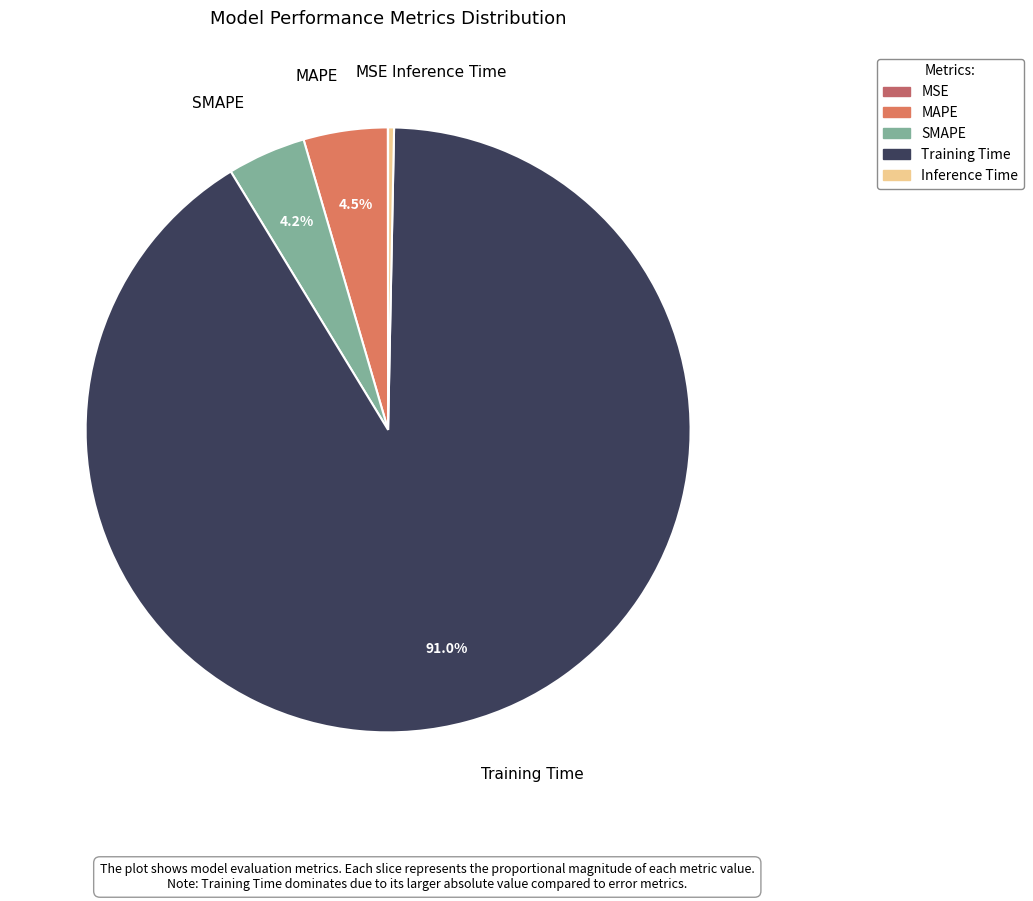

Which category accounts for the majority?

Training Time